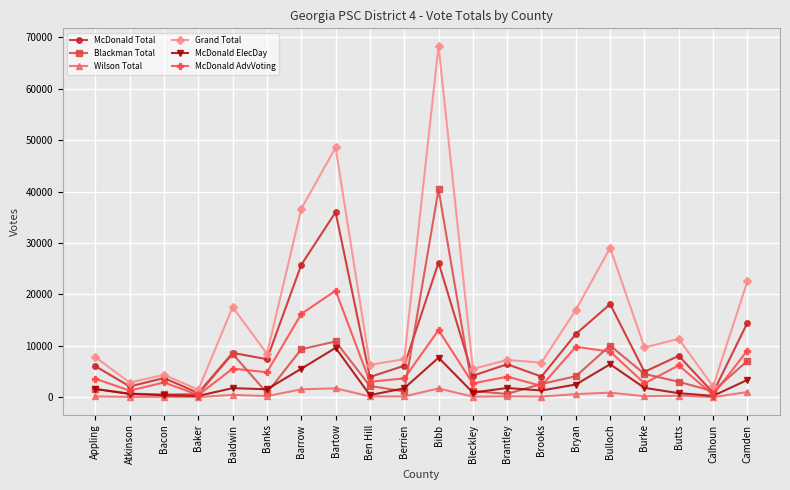

What is the total value across all series at Bacon?

11979